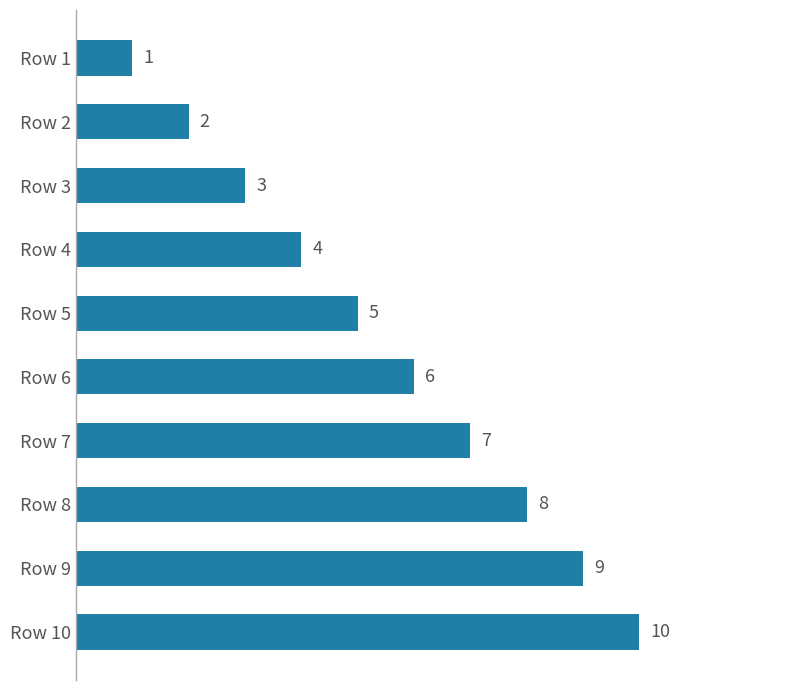

Rank the categories by value from lowest to highest.

Row 1, Row 2, Row 3, Row 4, Row 5, Row 6, Row 7, Row 8, Row 9, Row 10